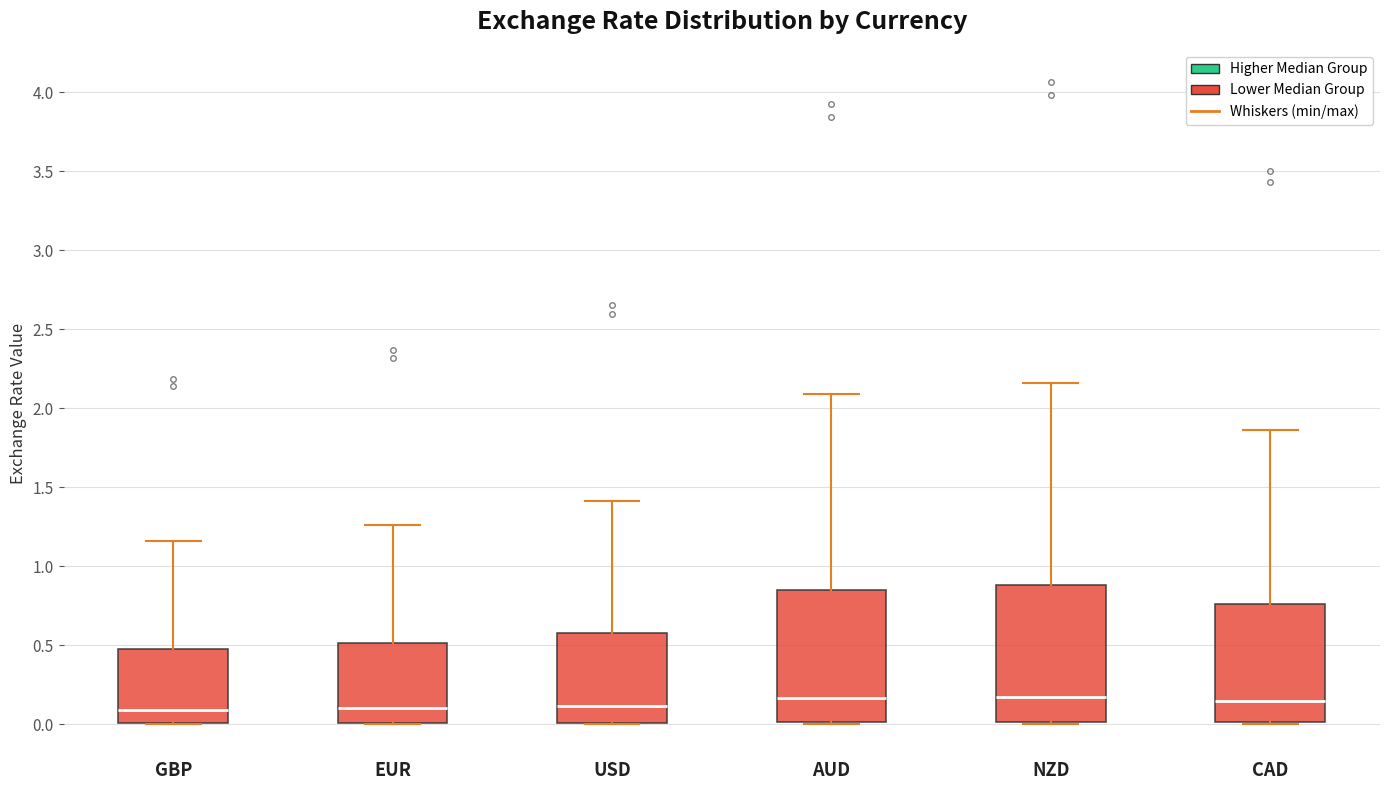

Where does the median line of the box for GBP sit on the y-axis? The values are not printed on the chart, so give them approximately, as read against the axis.

0.10